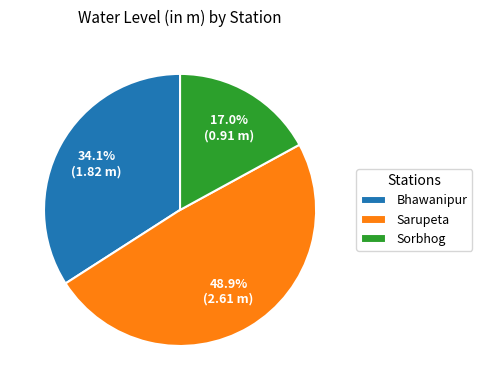

What percentage is the Sarupeta slice, to the nearest percent?

49%